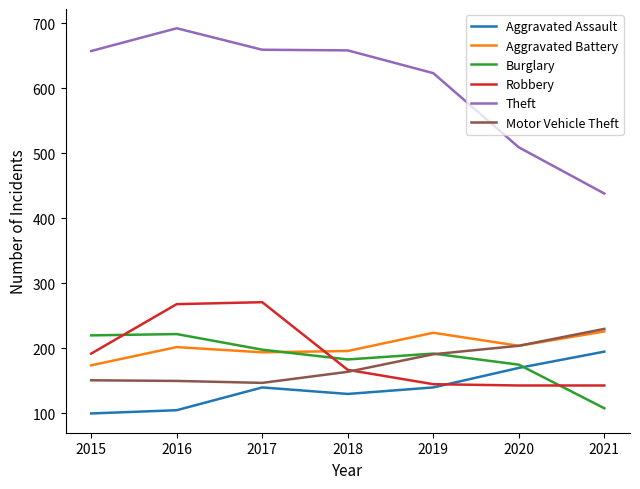

What is the spread (max minus min) of values at 2020?

366